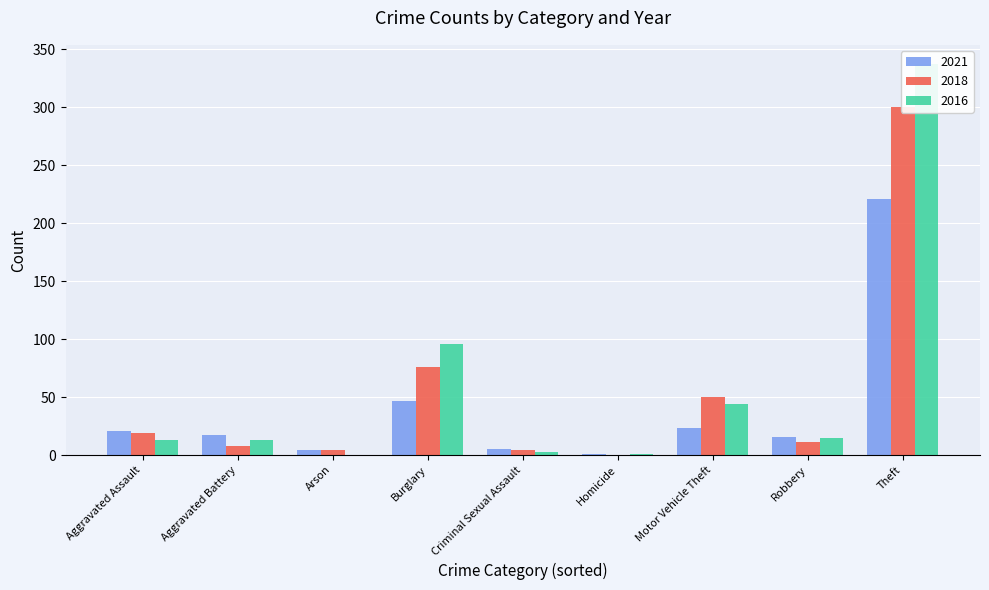

Is the value of 2018 at Burglary greater than the value of 2021 at Theft?

No